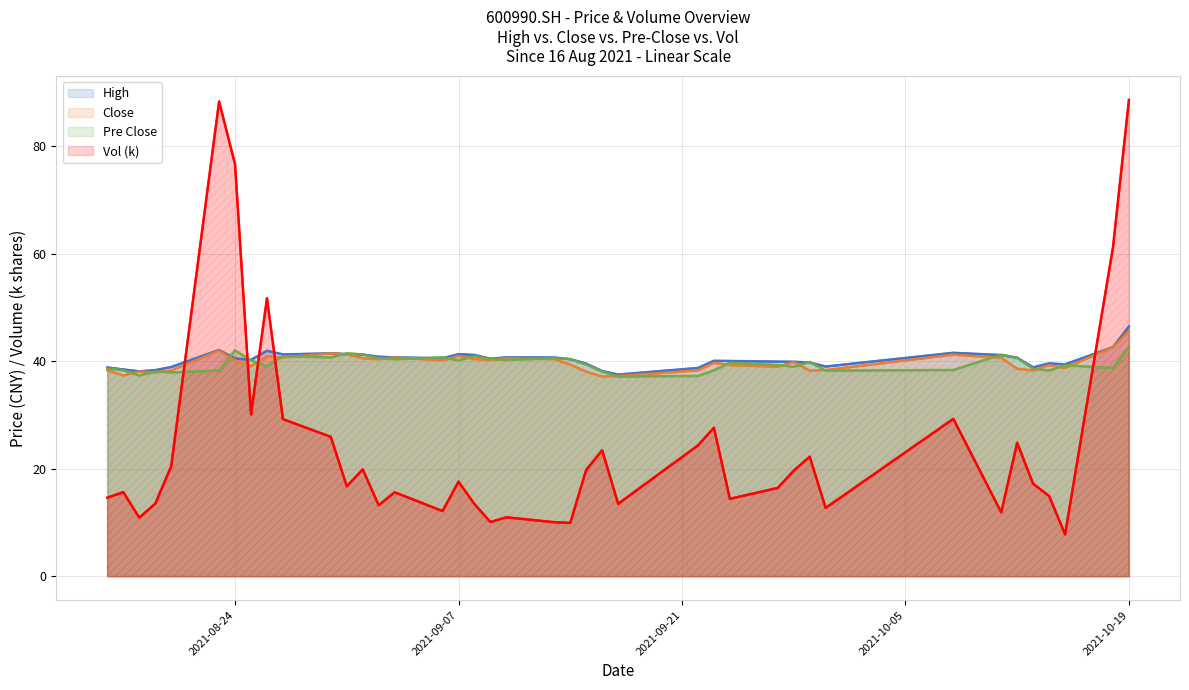

What is the value of the High point at the 2nd from the left?

38.5